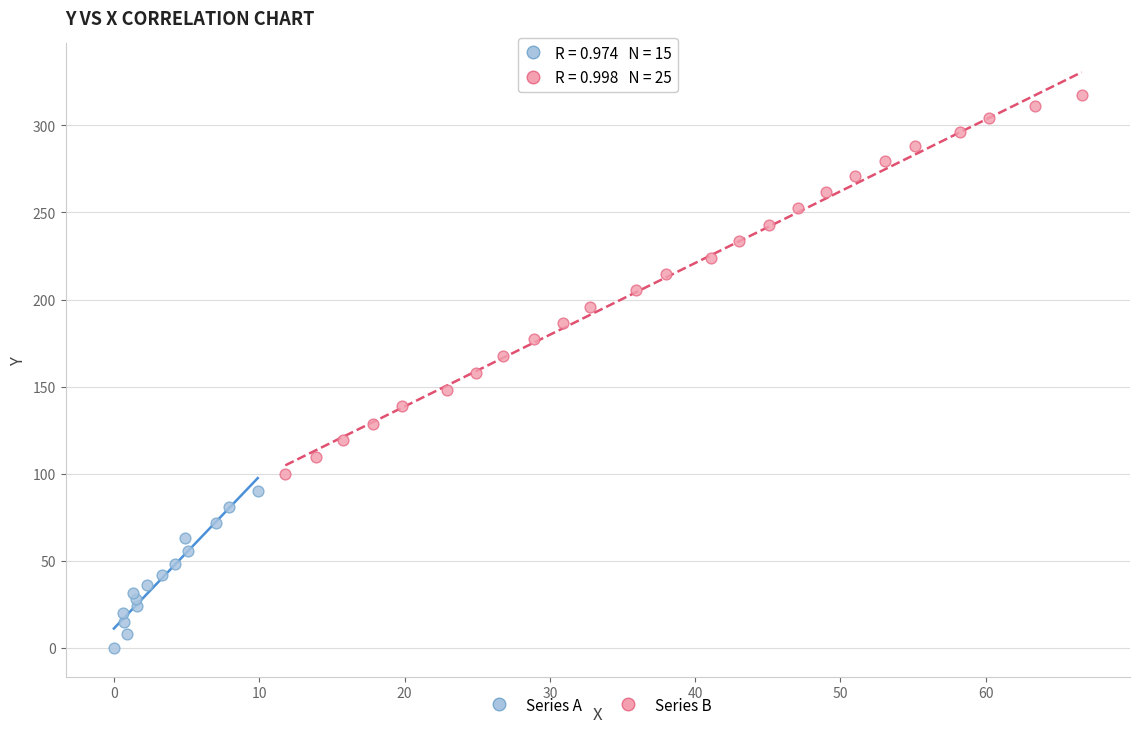

What are all the series names shown in the legend?

Series A, Series B